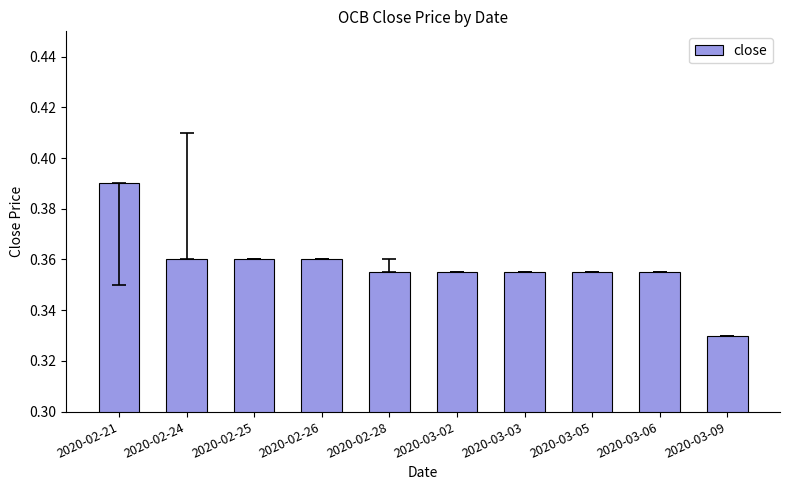

How many values are between 0 and 1?

10